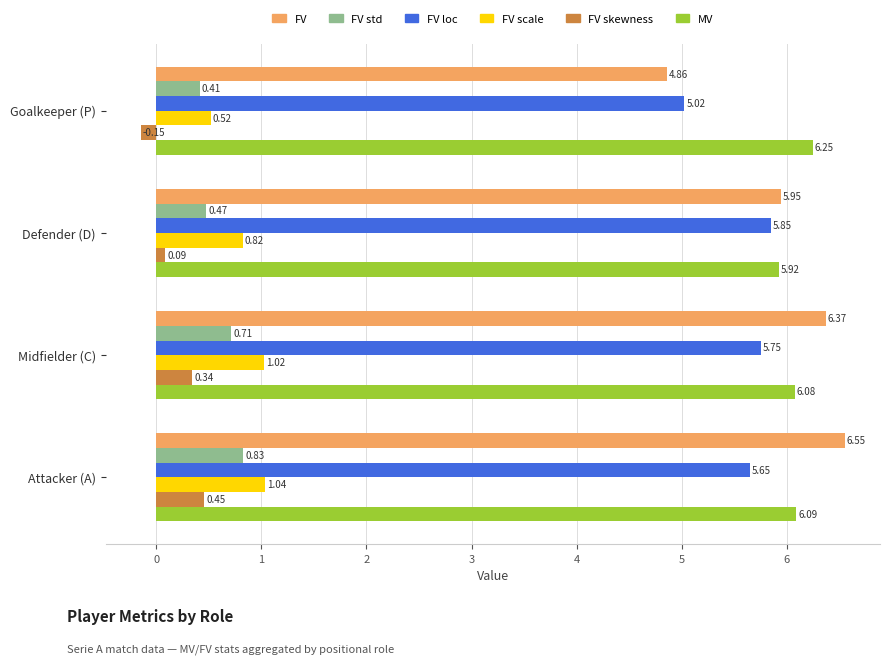

What is the difference between the maximum and minimum values in the FV skewness series?

0.6